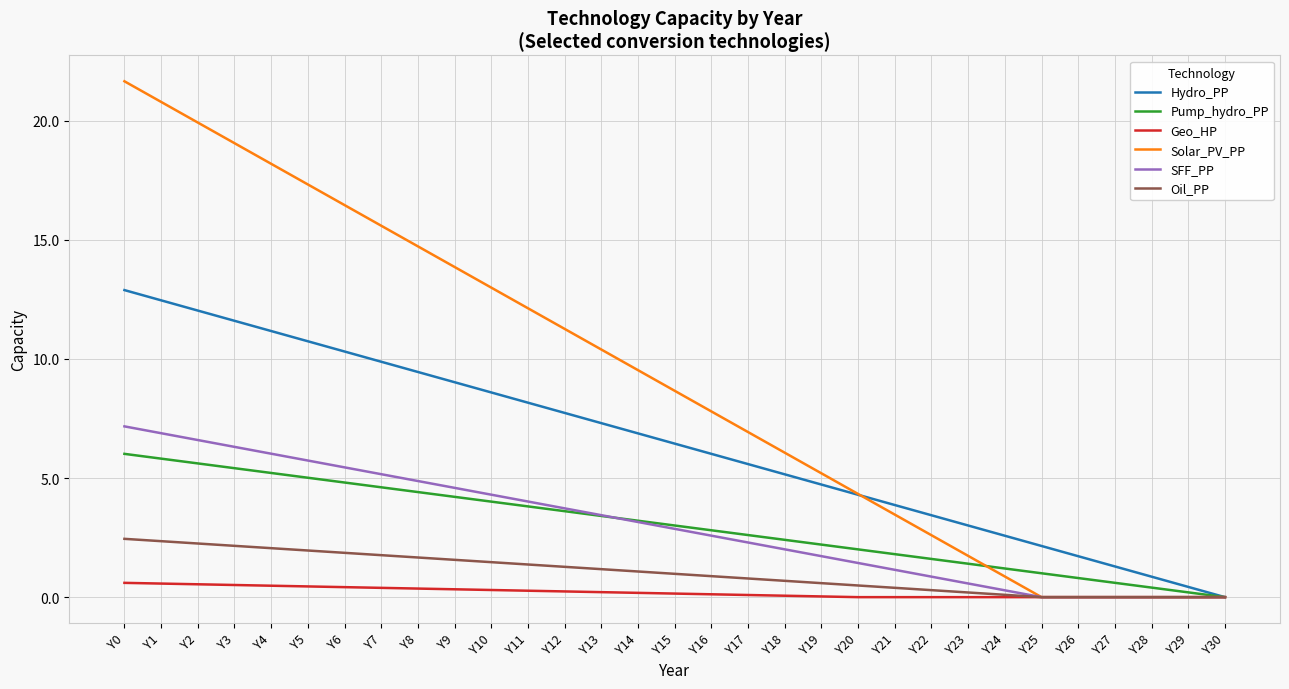

Rank the series by their maximum value, from highest to lowest.

Solar_PV_PP, Hydro_PP, SFF_PP, Pump_hydro_PP, Oil_PP, Geo_HP